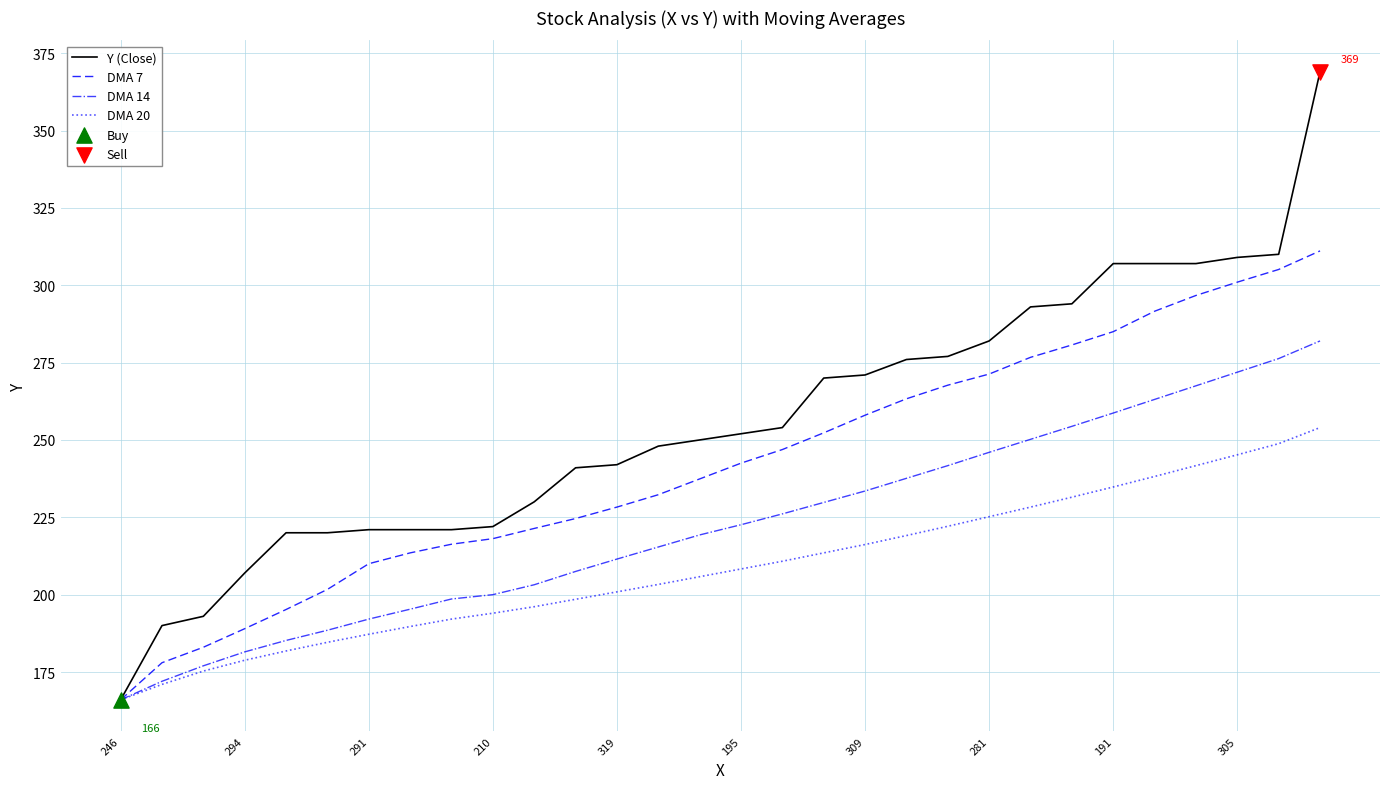

Which series has the largest total across all categories?

Y (Close)